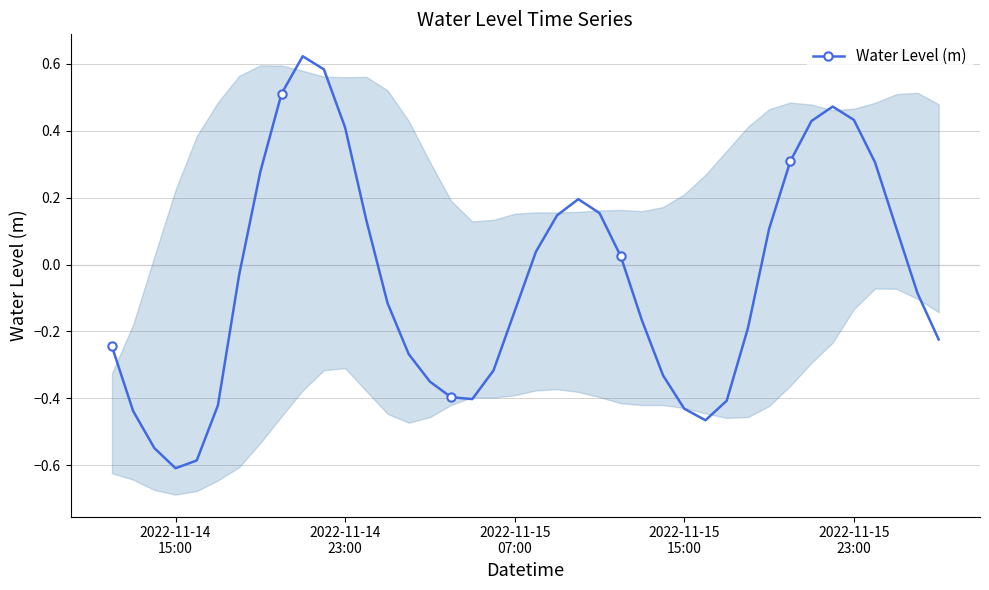

How many values exceed 0?

18